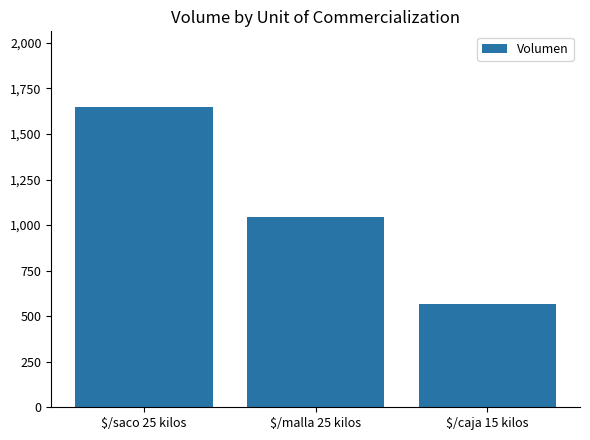

The value at $/malla 25 kilos is 1045. True or false?

True